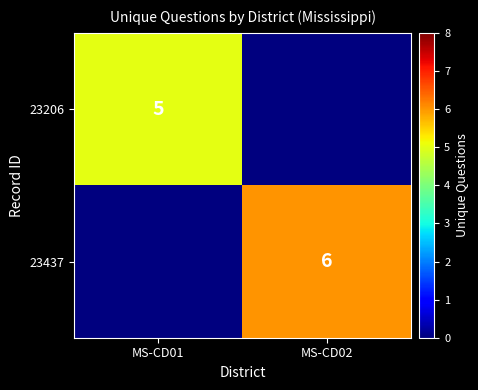

Count the number of data series in this chart.

2